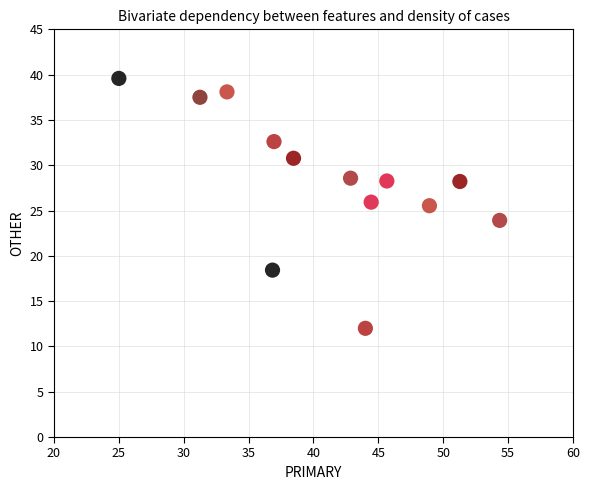

What is the range of X values (max minus min)?

29.3